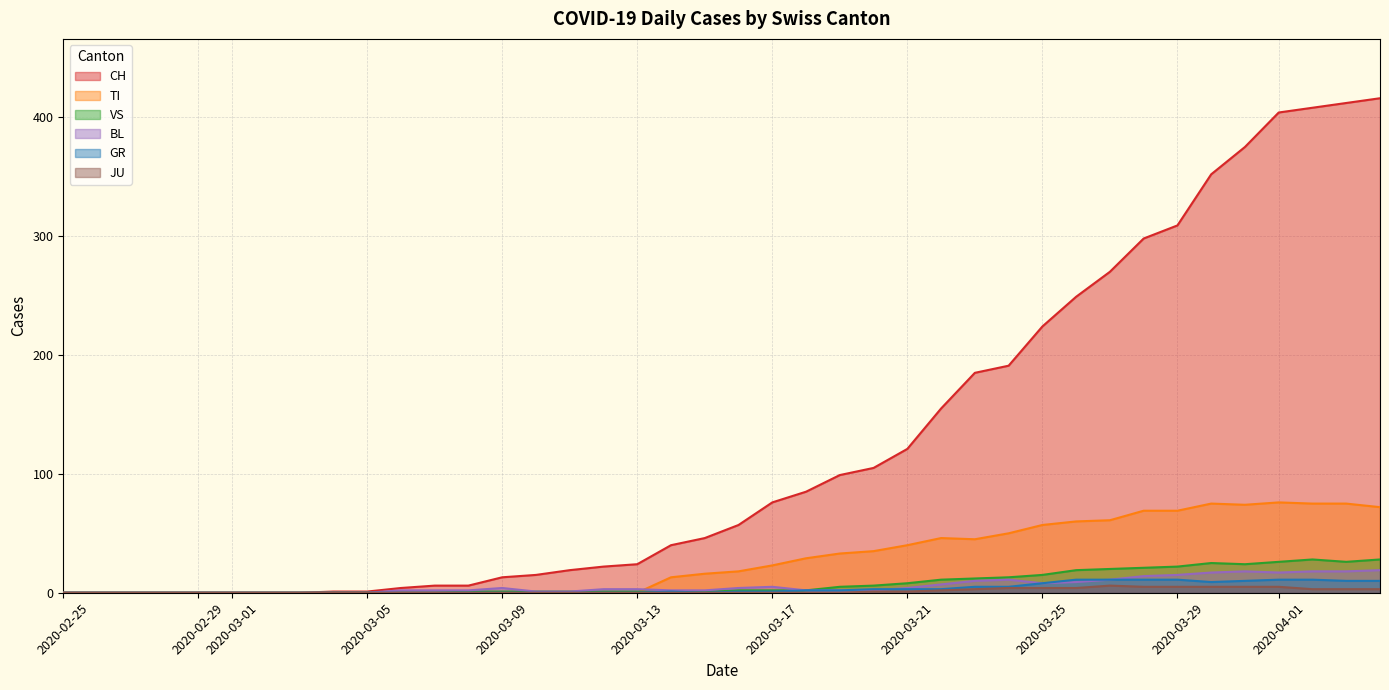

What are all the series names shown in the legend?

CH, TI, VS, BL, GR, JU